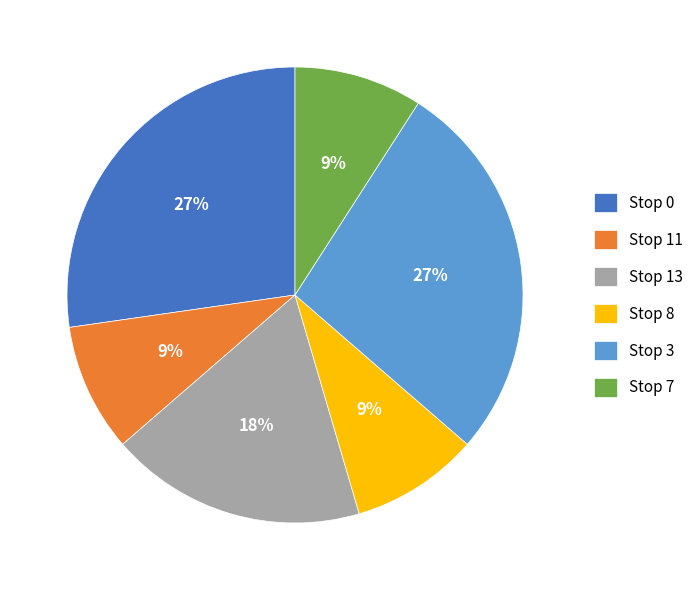

To the nearest percent, what is the difference between the largest and smallest slice percentages?

18%